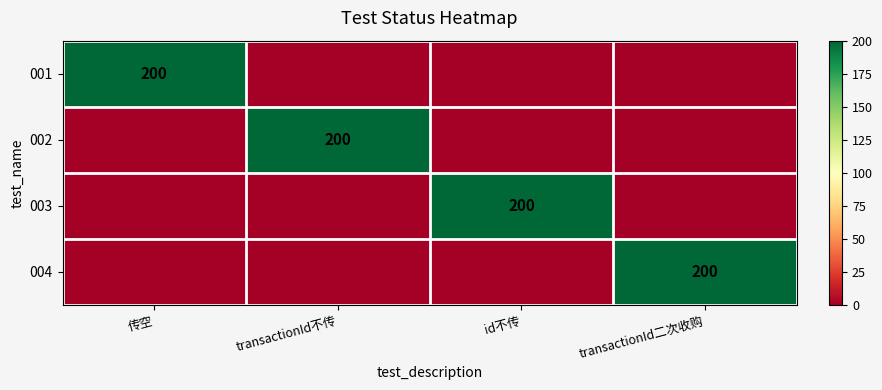

The 004 series shows 200 at transactionId二次收购. True or false?

True